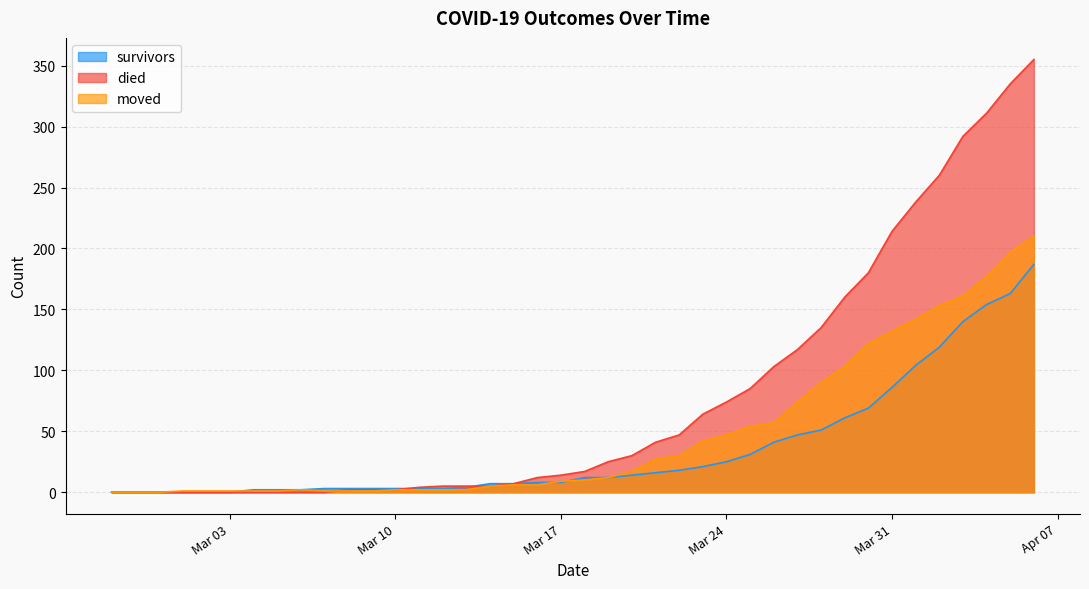

How many data points in survivors are above 12?

18